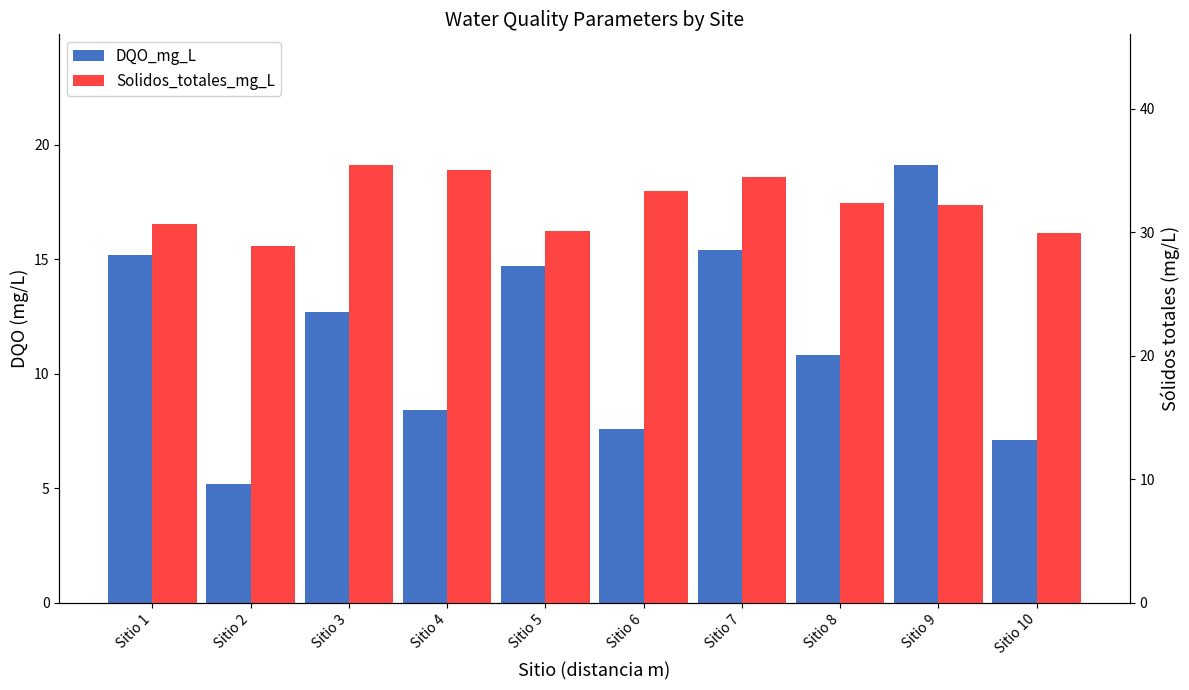

Reading left to right, list all the values displayed in this chart.

DQO_mg_L: Sitio 1=15.2	Sitio 2=5.2	Sitio 3=12.7	Sitio 4=8.4	Sitio 5=14.7	Sitio 6=7.6	Sitio 7=15.4	Sitio 8=10.8	Sitio 9=19.1	Sitio 10=7.1
Solidos_totales_mg_L: Sitio 1=30.7	Sitio 2=28.9	Sitio 3=35.4	Sitio 4=35.0	Sitio 5=30.1	Sitio 6=33.3	Sitio 7=34.5	Sitio 8=32.4	Sitio 9=32.2	Sitio 10=29.9